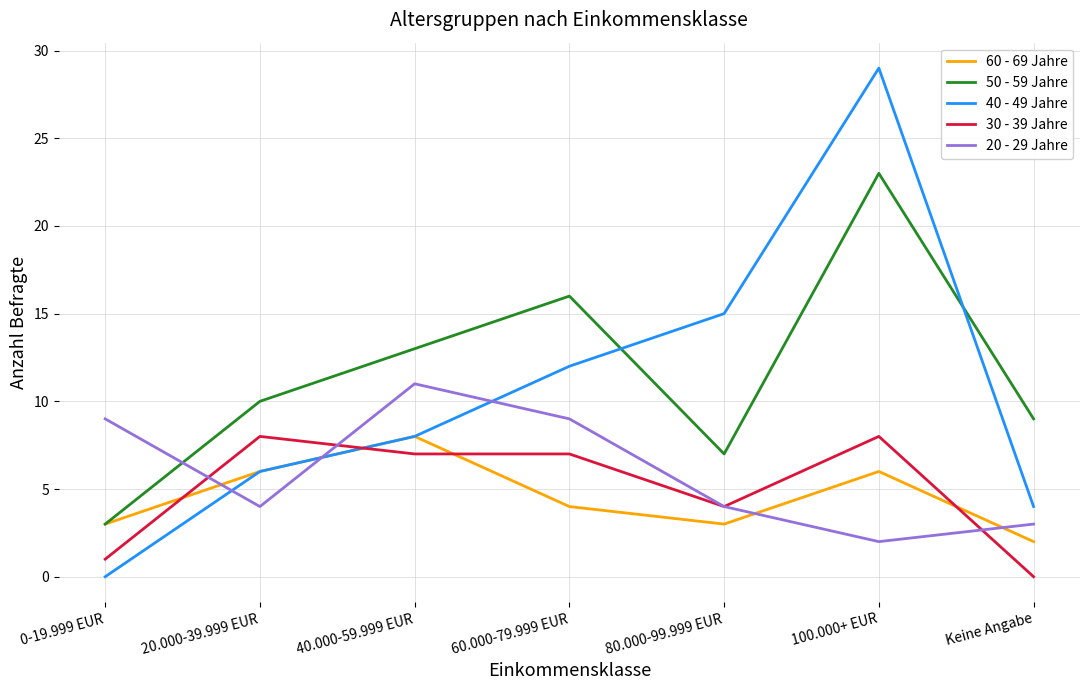

How many times do 60 - 69 Jahre and 30 - 39 Jahre cross each other?

4